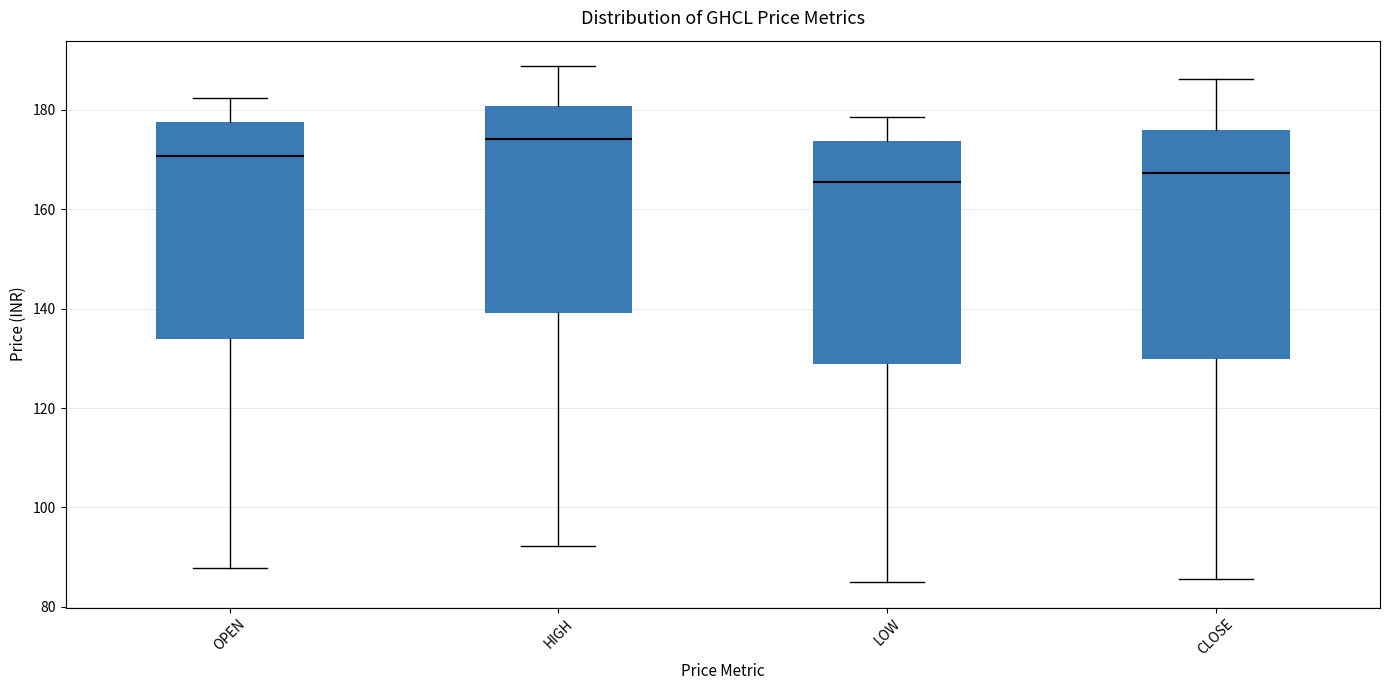

Reading left to right, transcribe this box plot: for each box, give where its median line is, the range the box spans, and where its two whiskers end, as read against the y-axis. The values are not printed on the chart, so give them approximately, as read against the axis.

OPEN: median 170, box 134 to 178, whiskers 88 to 182
HIGH: median 174, box 140 to 180, whiskers 92 to 188
LOW: median 166, box 128 to 174, whiskers 86 to 178
CLOSE: median 168, box 130 to 176, whiskers 86 to 186